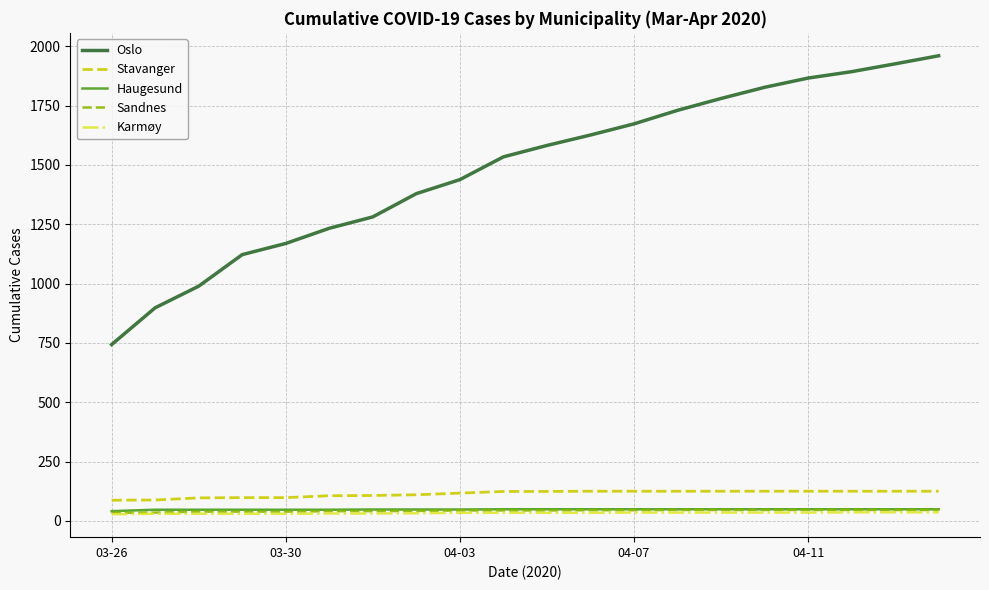

True or false: Stavanger and Oslo cross at least once.

False